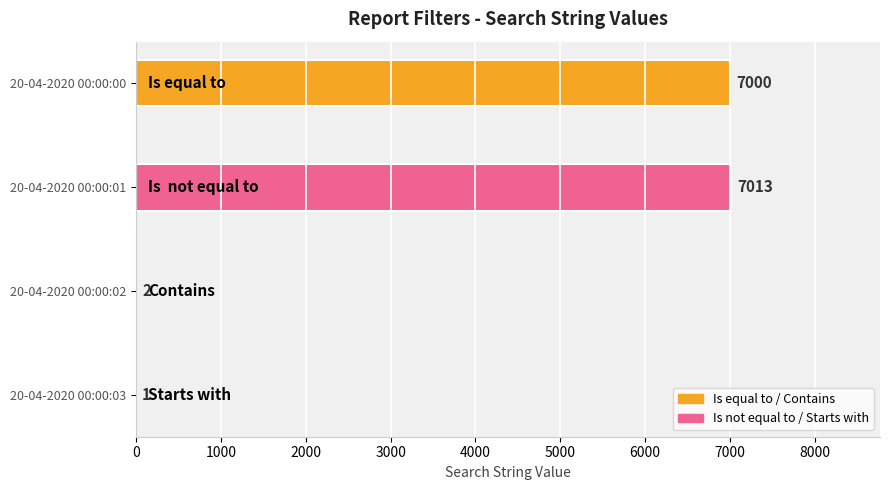

What is the ratio of the value at 20-04-2020 00:00:01 to the value at 20-04-2020 00:00:03?

7013.0